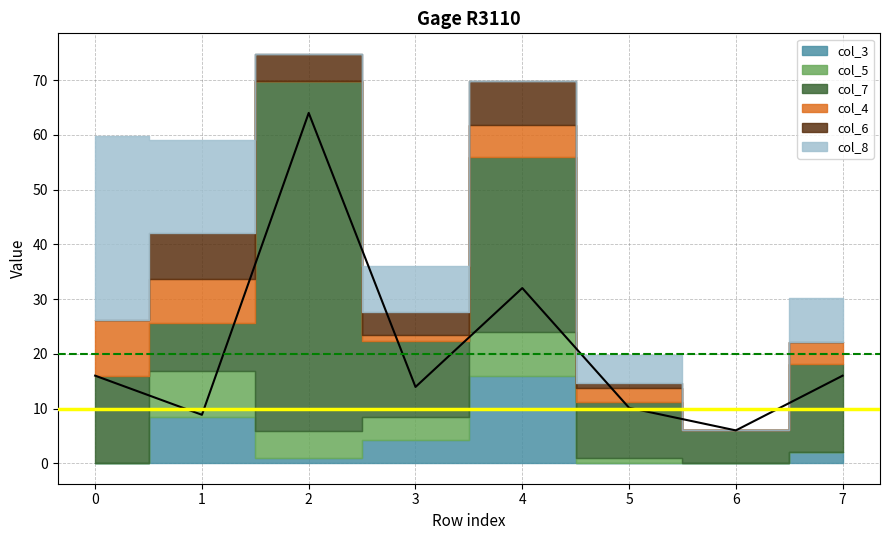

Where is col_3 nearest to the value 8?

1